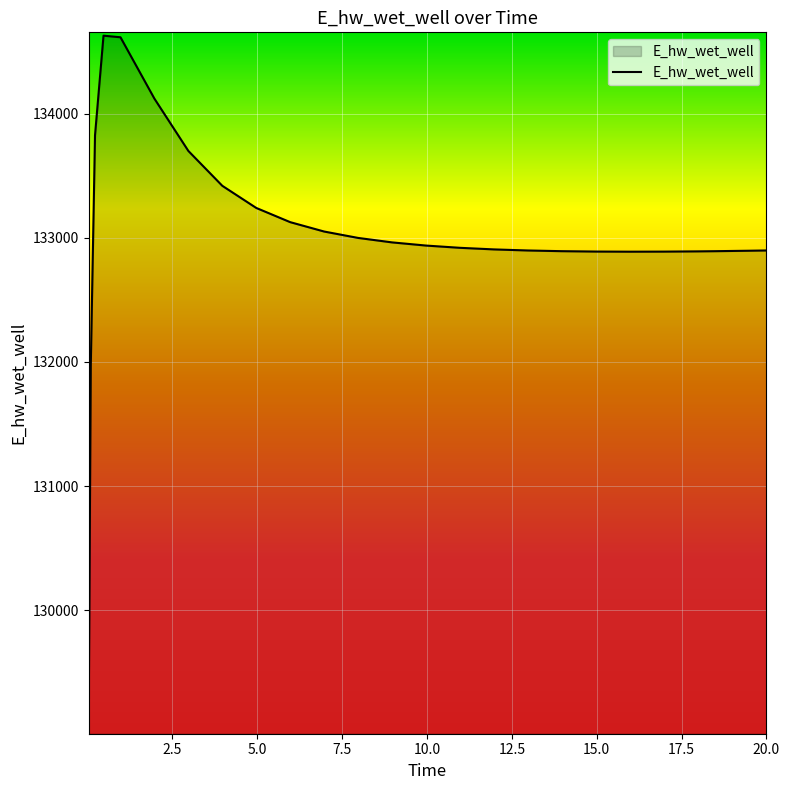

What is the minimum value shown in the chart?

129070.3